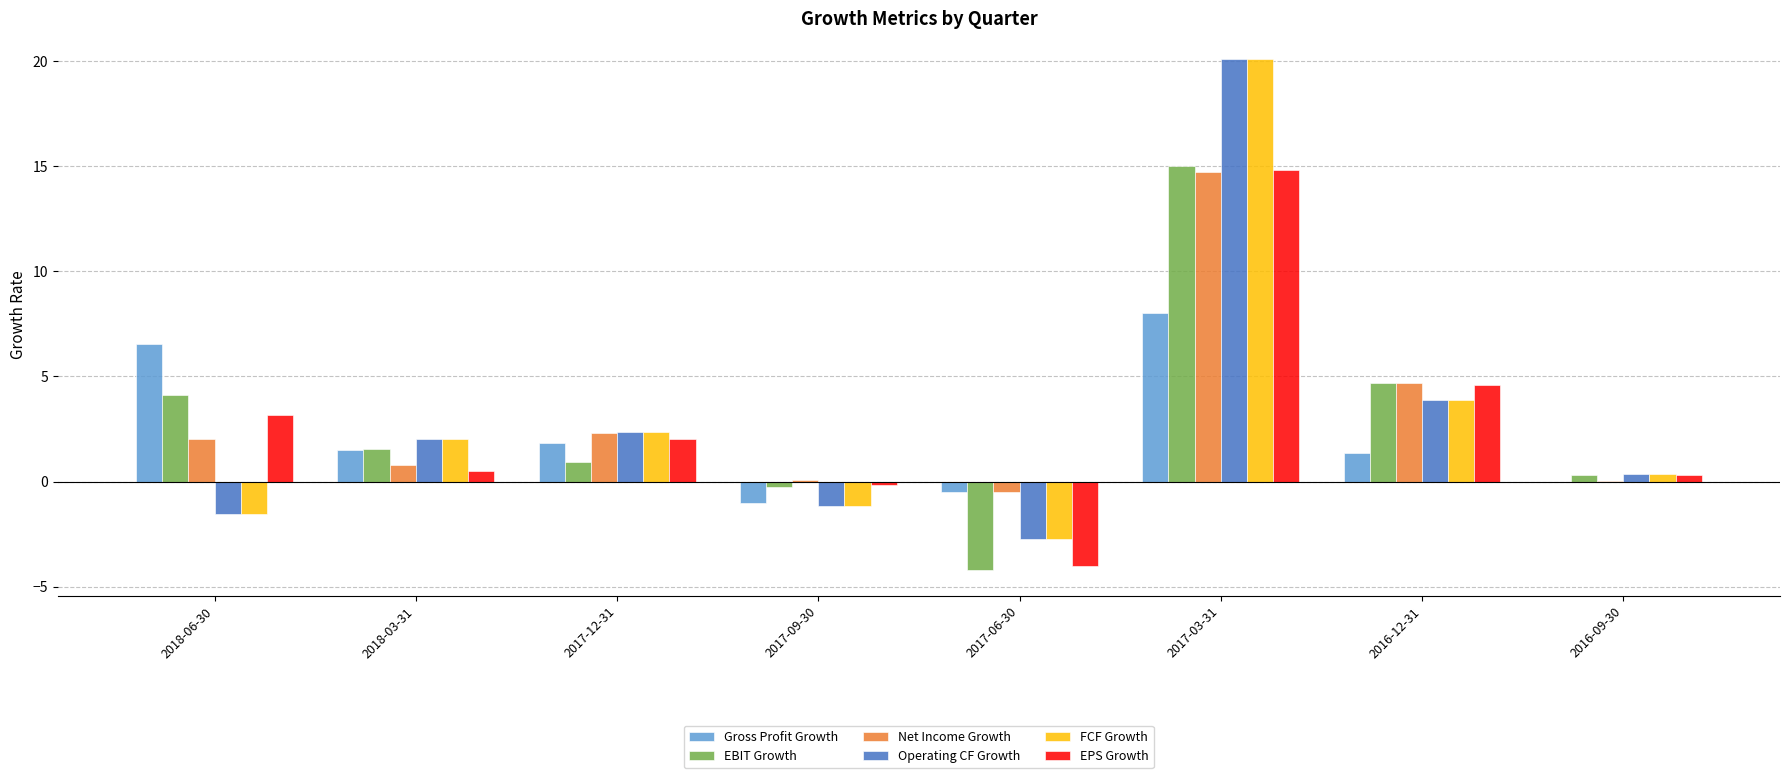

What are all the series names shown in the legend?

Gross Profit Growth, EBIT Growth, Net Income Growth, Operating CF Growth, FCF Growth, EPS Growth